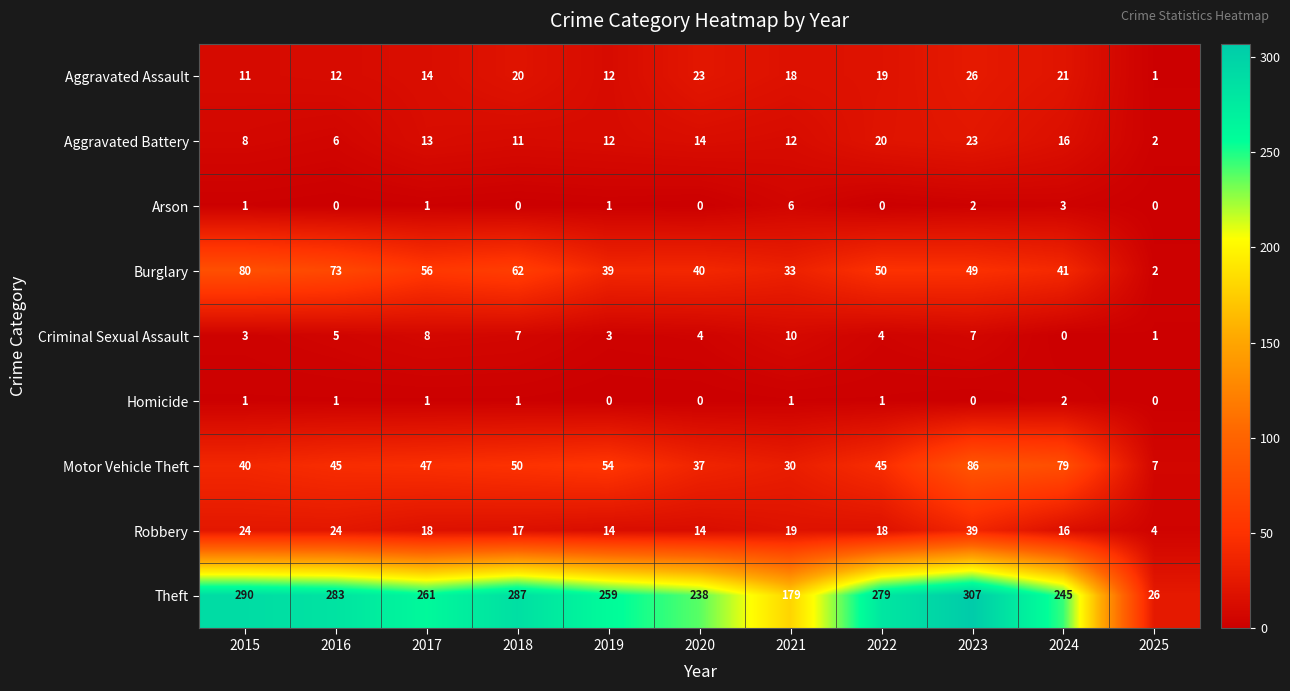

Which category has the lowest value in the Theft series?

2025